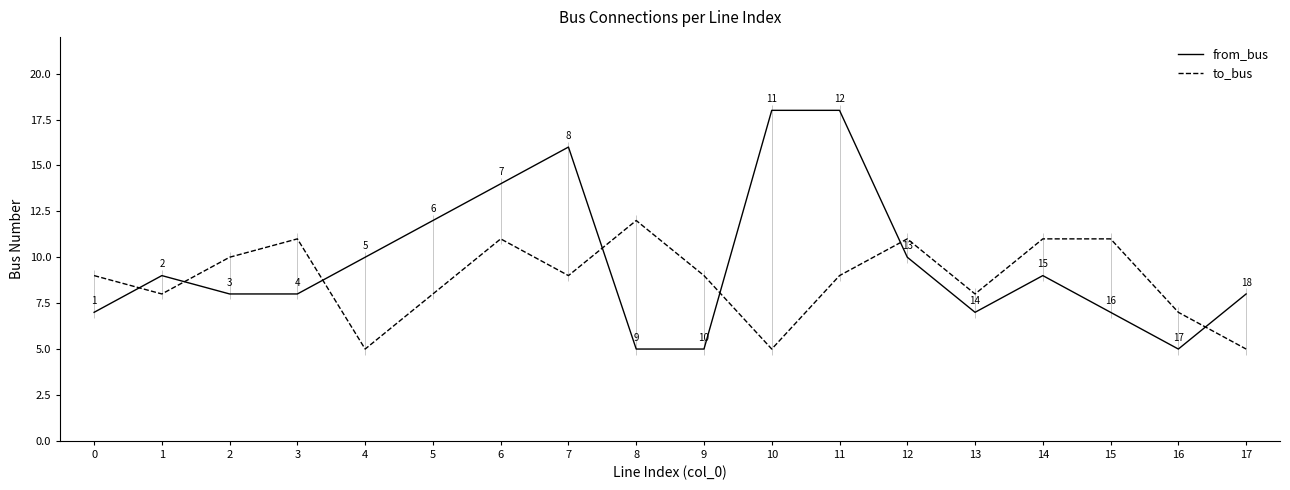

At how many categories does at least one series exceed 17?

2